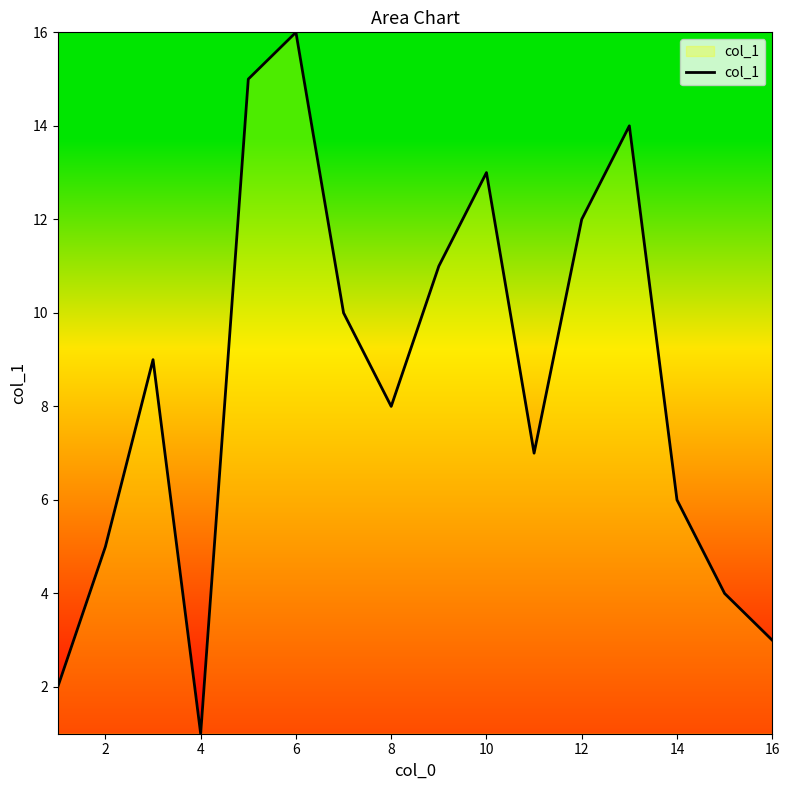

What is the maximum value shown in the chart?

16